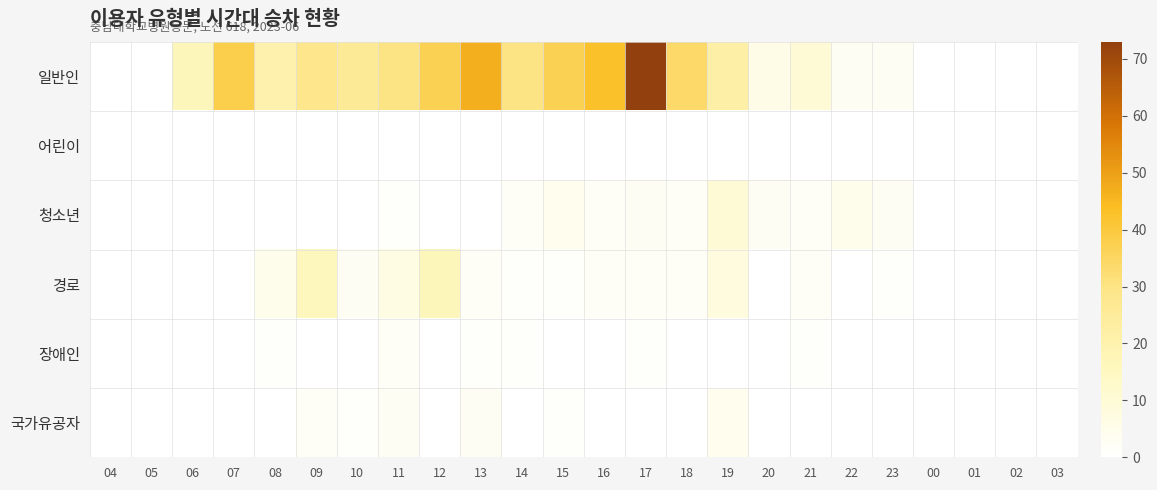

At which category is the sum across all series the highest?

17